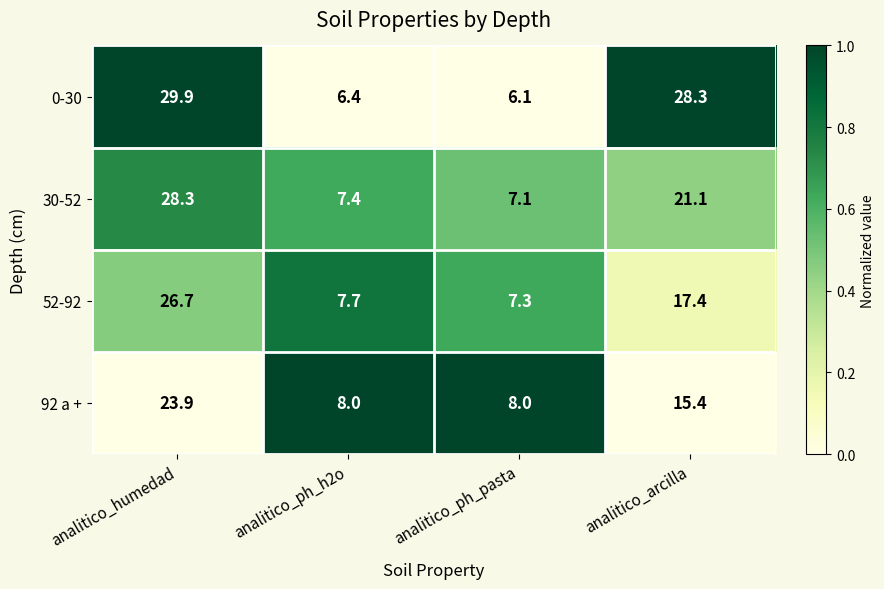

What is the minimum value for 52-92?

7.3